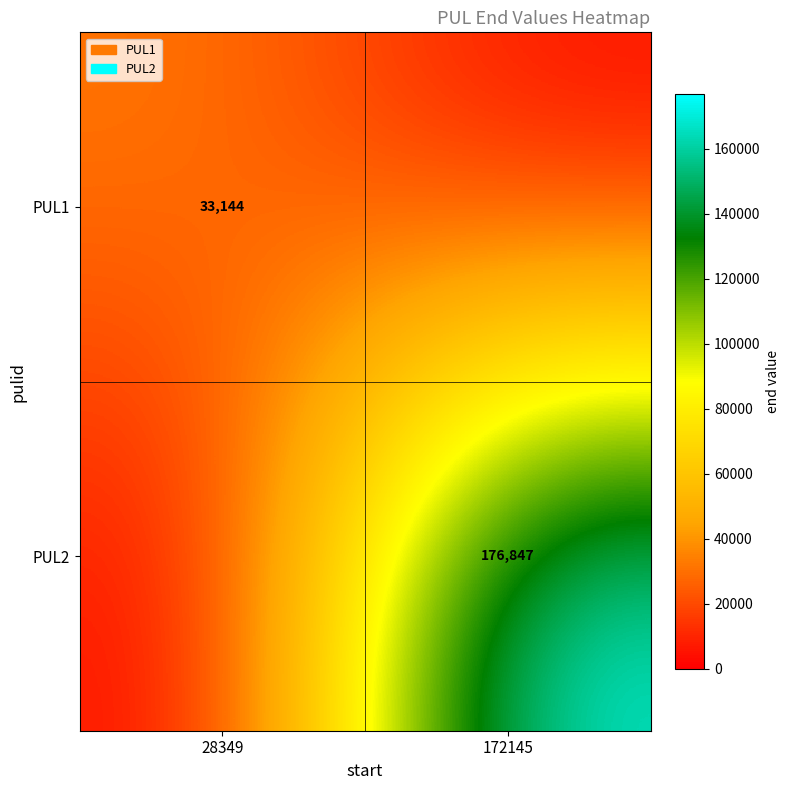

Is it true that PUL2 equals 76880 at 172145?

False